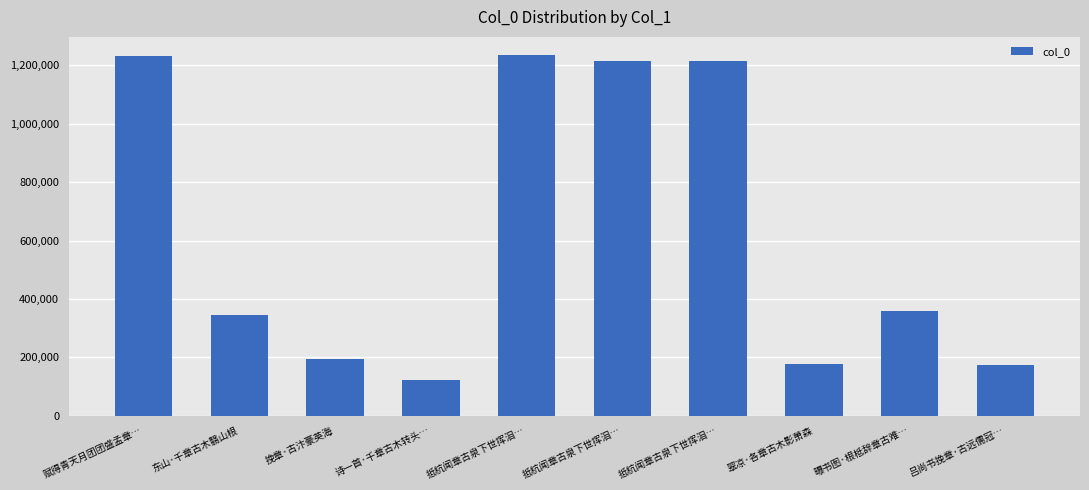

What is the difference between the maximum and second lowest values?

1062017